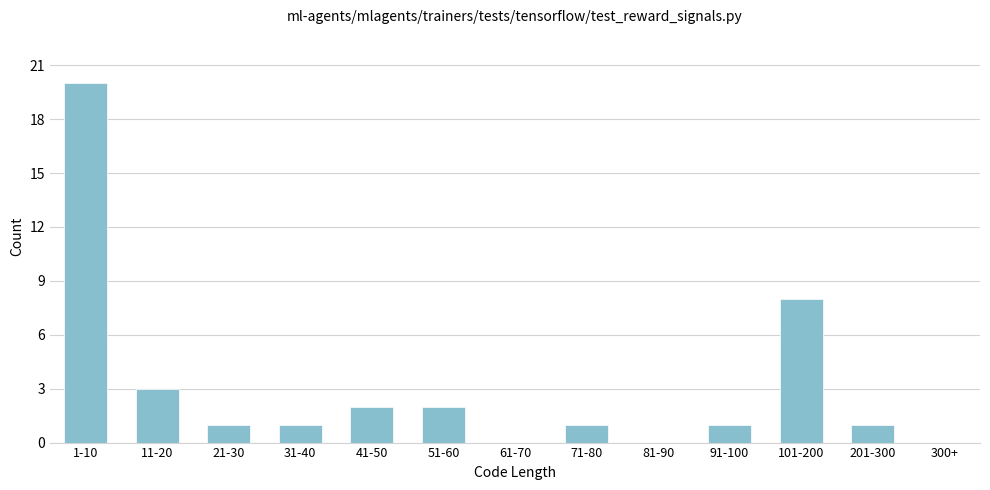

Reading left to right, transcribe all the data shown in this chart.

1-10=20	11-20=3	21-30=1	31-40=1	41-50=2	51-60=2	61-70=0	71-80=1	81-90=0	91-100=1	101-200=8	201-300=1